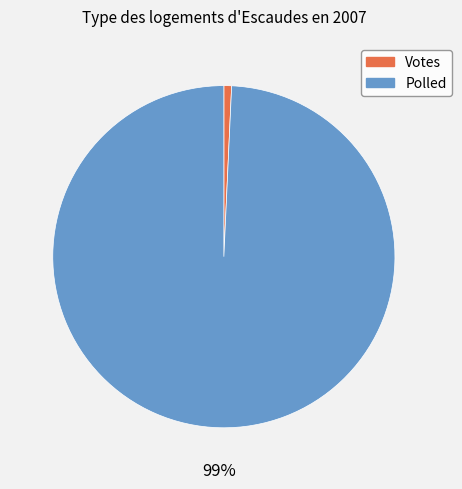

Rank the categories by value from lowest to highest.

Votes, Polled